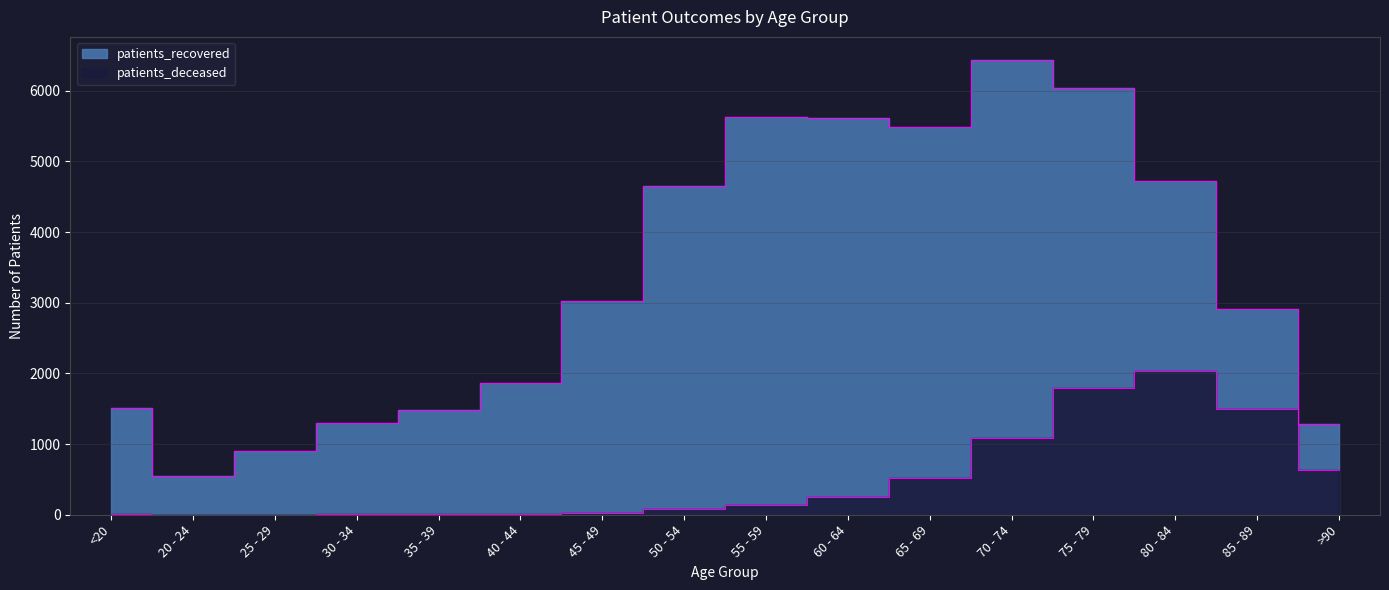

Reading left to right, extract all data points from this chart.

patients_deceased: <20=6	20 - 24=3	25 - 29=2	30 - 34=11	35 - 39=10	40 - 44=13	45 - 49=28	50 - 54=77	55 - 59=133	60 - 64=246	65 - 69=520	70 - 74=1089	75 - 79=1789	80 - 84=2040	85 - 89=1495	>90=631
patients_recovered: <20=1506	20 - 24=551	25 - 29=902	30 - 34=1303	35 - 39=1489	40 - 44=1859	45 - 49=3027	50 - 54=4658	55 - 59=5631	60 - 64=5609	65 - 69=5491	70 - 74=6439	75 - 79=6040	80 - 84=4716	85 - 89=2914	>90=1283